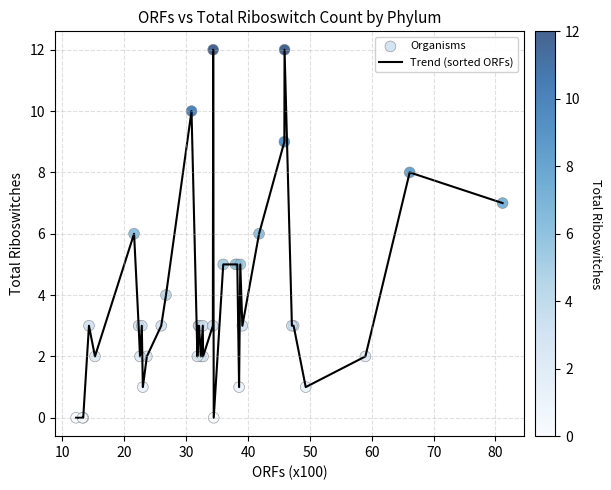

What is the maximum value shown in the chart?

12